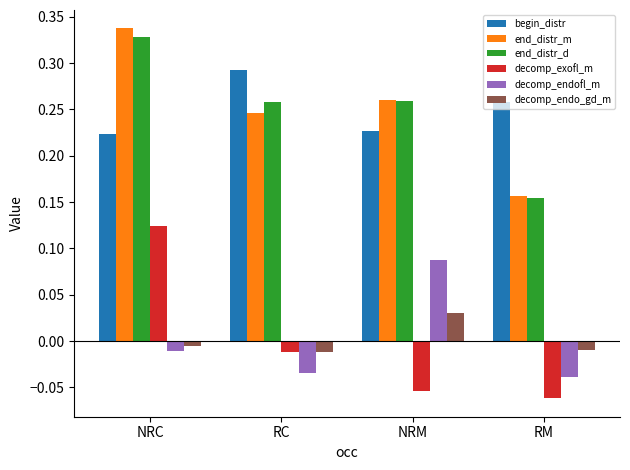

What is the sum of the begin_distr values at RC and RM?

0.6